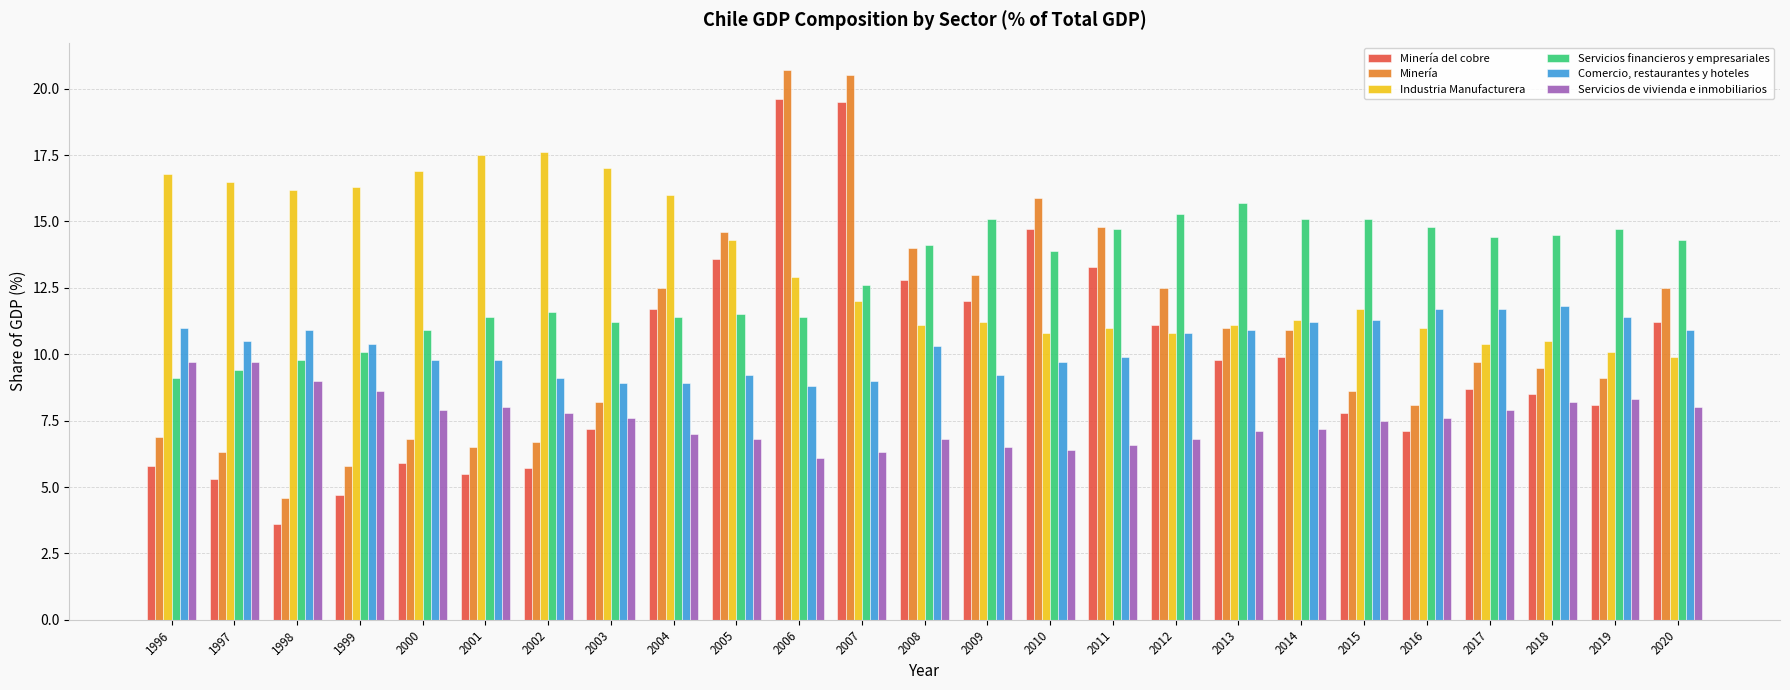

Which label corresponds to the largest value in the chart?

2006